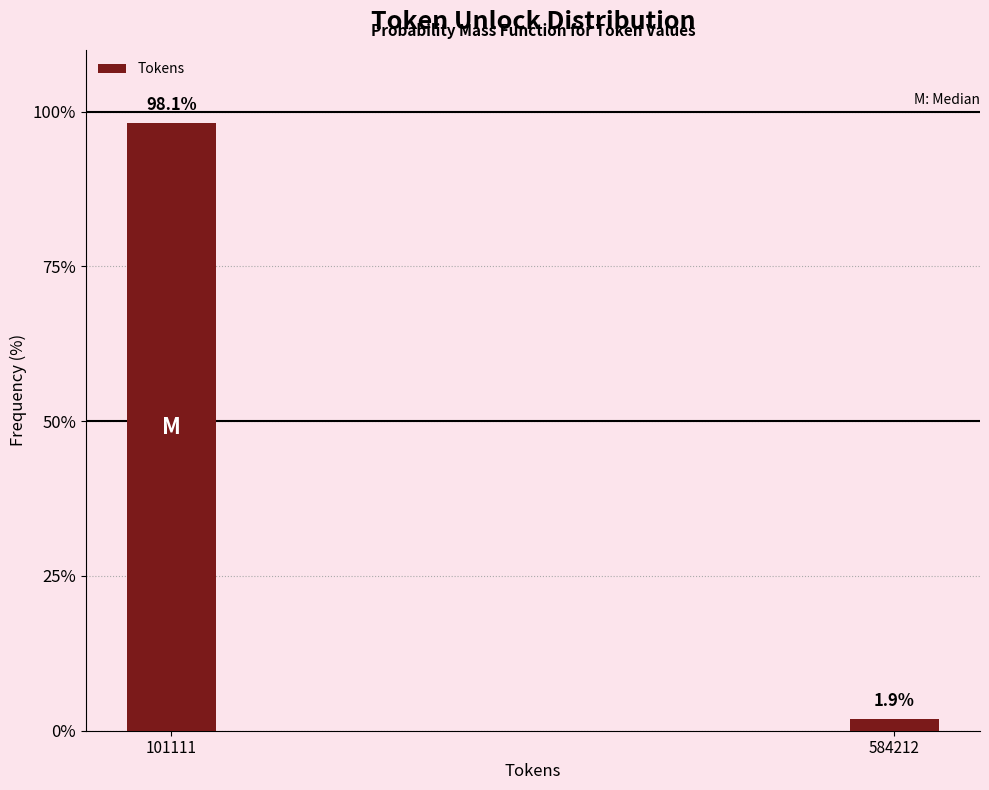

Reading left to right, transcribe all the data shown in this chart.

101111=98.1	584212=1.9